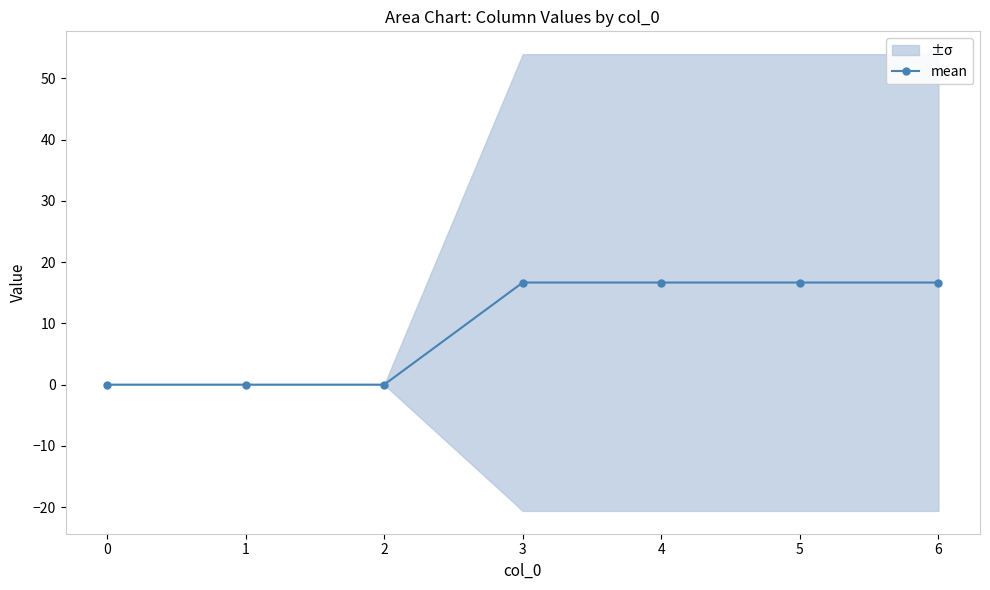

The value of mean at 1 is -7.6. True or false?

False